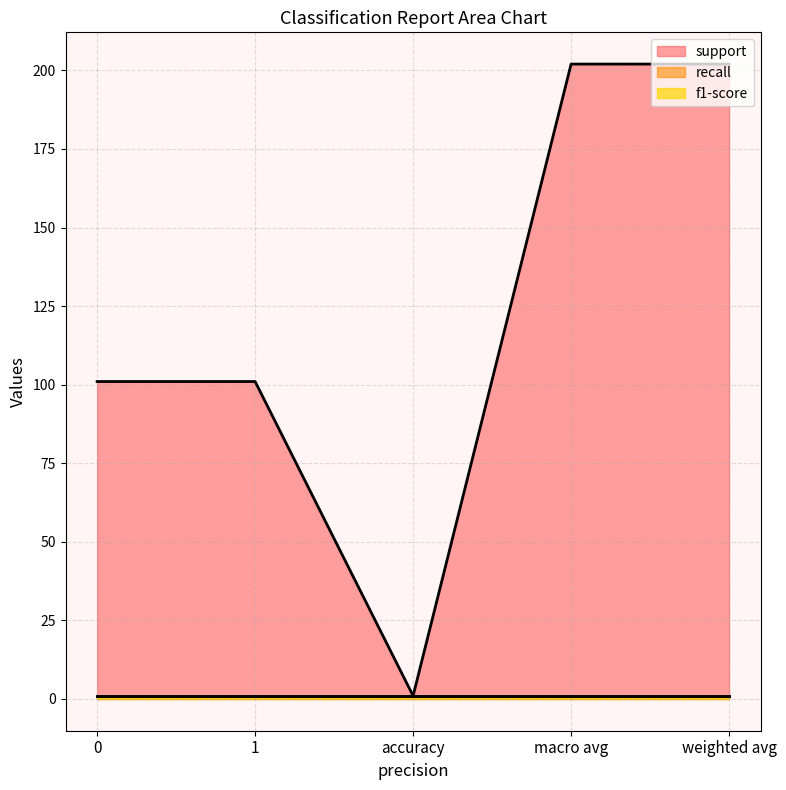

True or false: f1-score and support cross at least once.

False